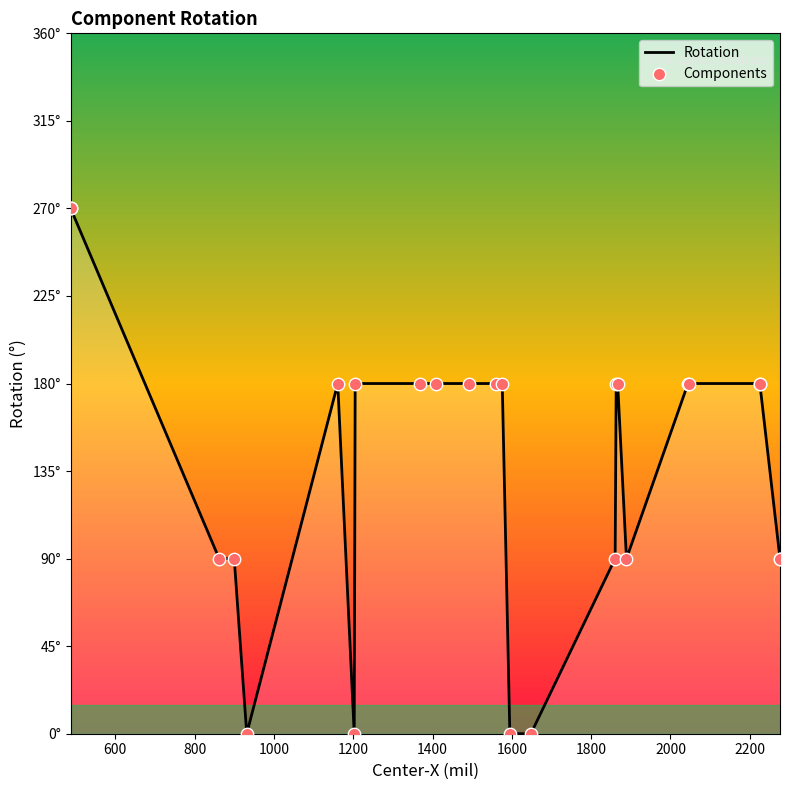

Which series has the largest Y range (max minus min)?

Rotation